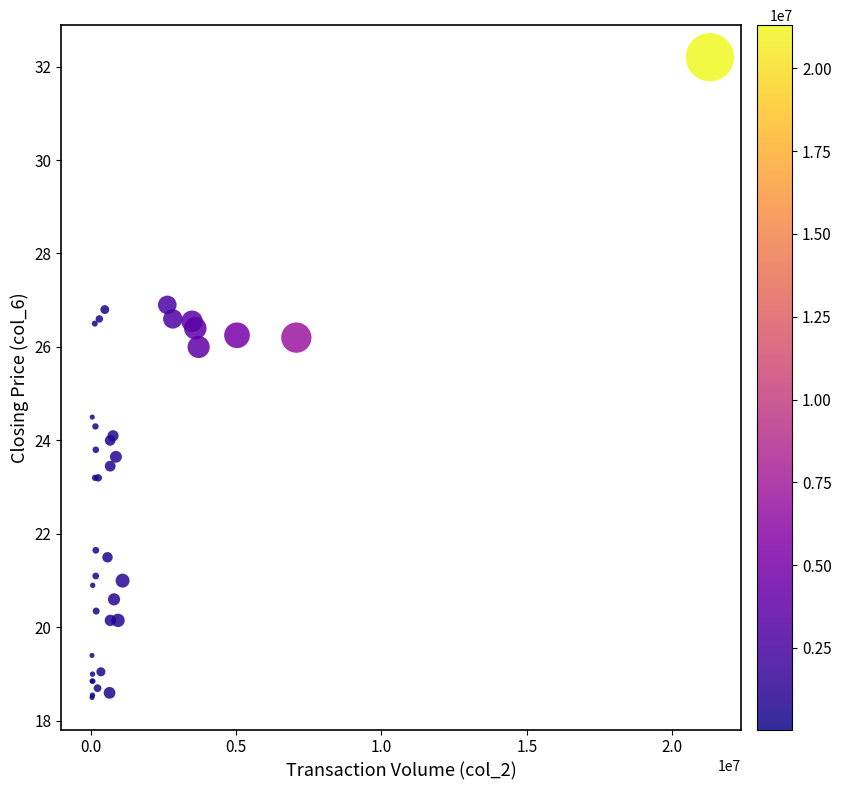

What Y value in the scatter plot is closest to 25?

24.5